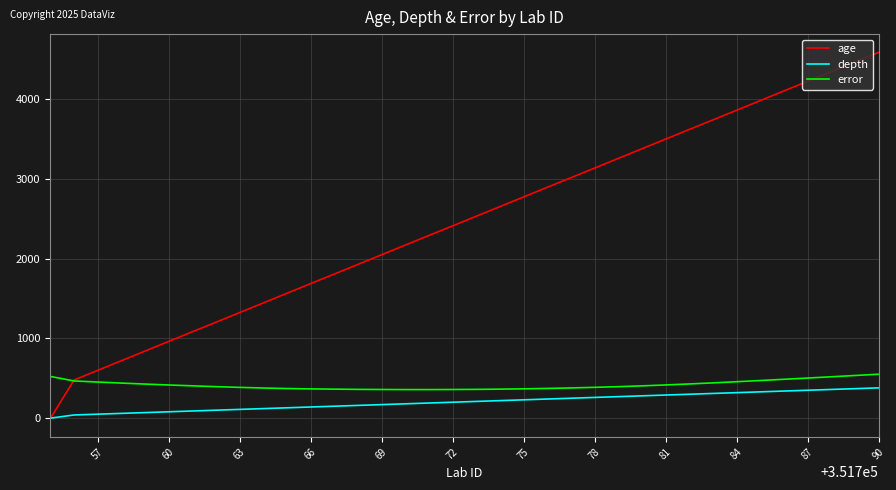

Which series has the largest range (max minus min)?

age